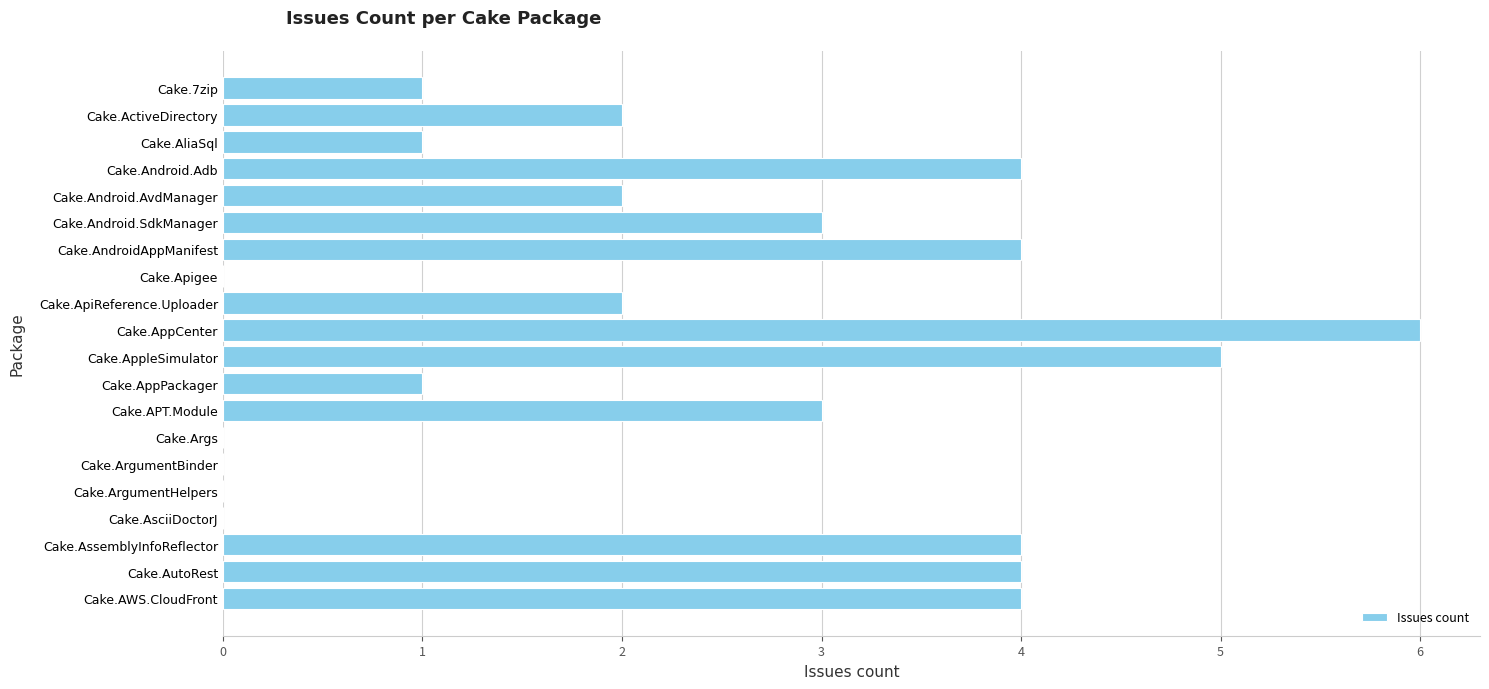

Are the bars grouped side by side (vs. stacked)?

No